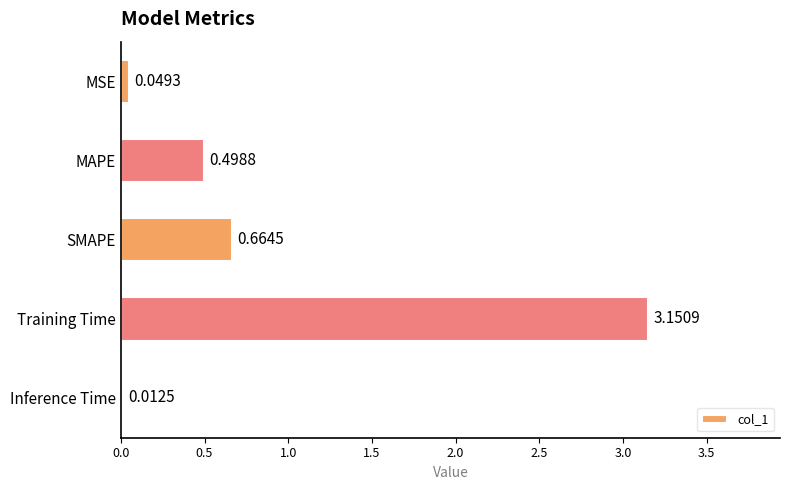

What is the change in value from MSE to SMAPE?

+0.6